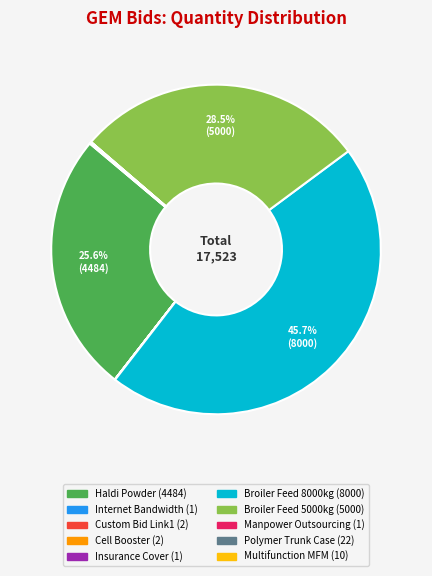

Which slice is the largest?

Broiler Feed 8000kg (8000)